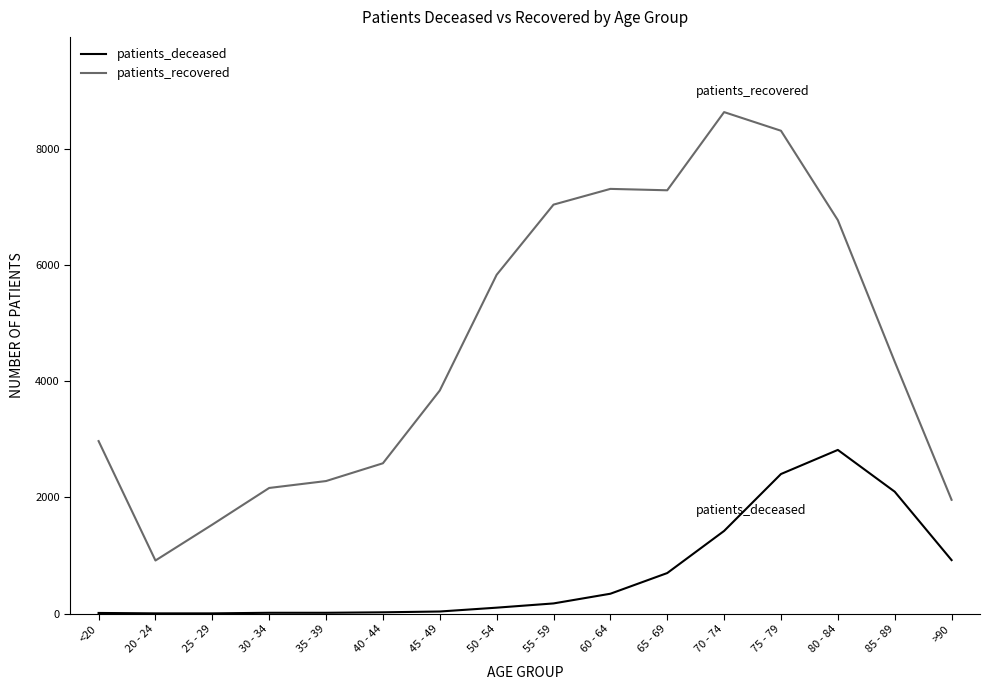

True or false: patients_deceased and patients_recovered intersect in this chart.

False